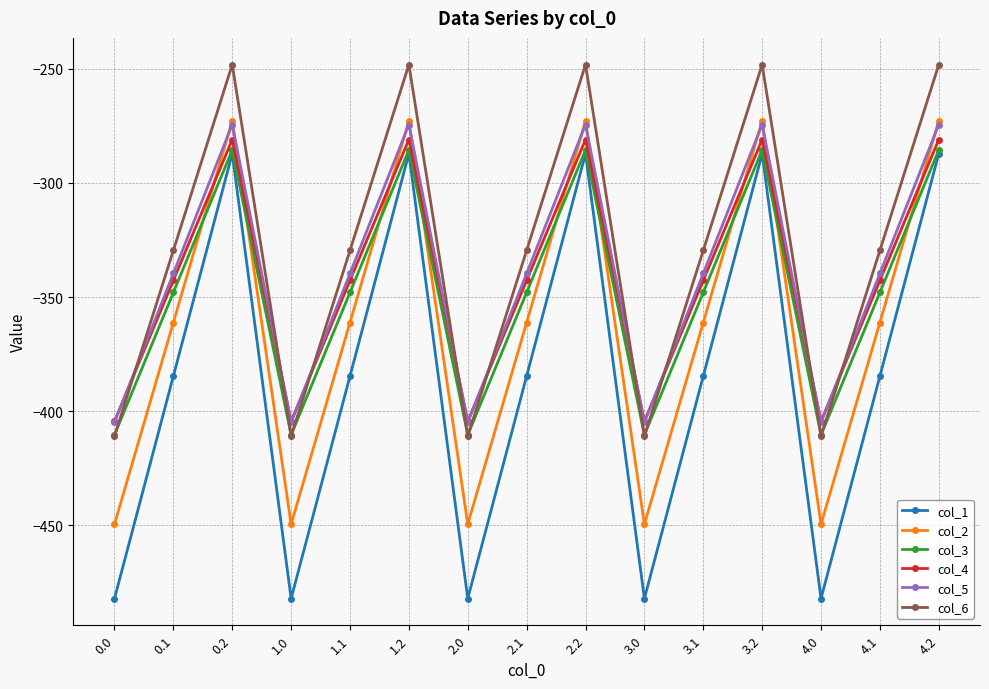

Reading left to right, what are all the values shown in this chart?

col_1: 0.0=-482.0	0.1=-384.6	0.2=-287.1	1.0=-482.0	1.1=-384.6	1.2=-287.1	2.0=-482.0	2.1=-384.6	2.2=-287.1	3.0=-482.0	3.1=-384.6	3.2=-287.1	4.0=-482.0	4.1=-384.6	4.2=-287.1
col_2: 0.0=-449.5	0.1=-361.1	0.2=-272.7	1.0=-449.5	1.1=-361.1	1.2=-272.7	2.0=-449.5	2.1=-361.1	2.2=-272.7	3.0=-449.5	3.1=-361.1	3.2=-272.7	4.0=-449.5	4.1=-361.1	4.2=-272.7
col_3: 0.0=-410.3	0.1=-347.9	0.2=-285.5	1.0=-410.3	1.1=-347.9	1.2=-285.5	2.0=-410.3	2.1=-347.9	2.2=-285.5	3.0=-410.3	3.1=-347.9	3.2=-285.5	4.0=-410.3	4.1=-347.9	4.2=-285.5
col_4: 0.0=-404.4	0.1=-342.7	0.2=-281.0	1.0=-404.4	1.1=-342.7	1.2=-281.0	2.0=-404.4	2.1=-342.7	2.2=-281.0	3.0=-404.4	3.1=-342.7	3.2=-281.0	4.0=-404.4	4.1=-342.7	4.2=-281.0
col_5: 0.0=-404.9	0.1=-339.6	0.2=-274.4	1.0=-404.9	1.1=-339.6	1.2=-274.4	2.0=-404.9	2.1=-339.6	2.2=-274.4	3.0=-404.9	3.1=-339.6	3.2=-274.4	4.0=-404.9	4.1=-339.6	4.2=-274.4
col_6: 0.0=-410.8	0.1=-329.5	0.2=-248.1	1.0=-410.8	1.1=-329.5	1.2=-248.1	2.0=-410.8	2.1=-329.5	2.2=-248.1	3.0=-410.8	3.1=-329.5	3.2=-248.1	4.0=-410.8	4.1=-329.5	4.2=-248.1